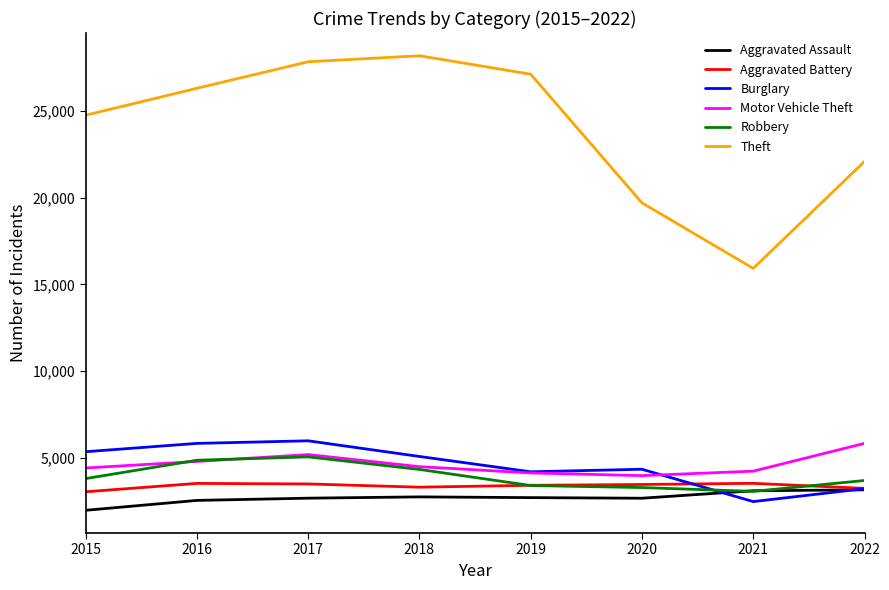

Count the number of categories in the chart.

8